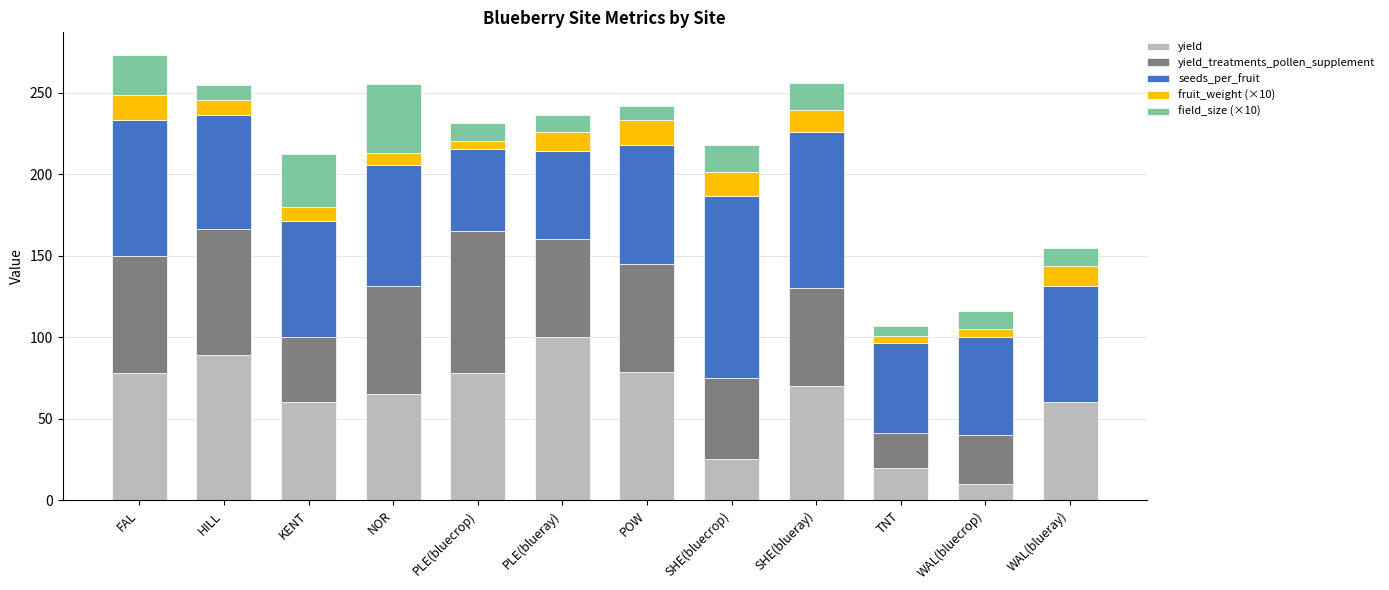

What is the highest value of the yield series?

100.0